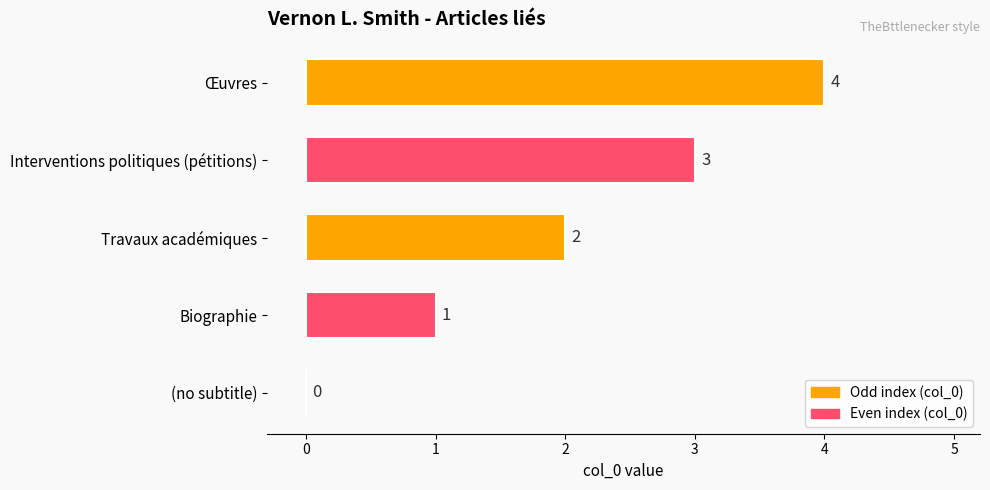

True or false: the data shows 2 at Œuvres.

False